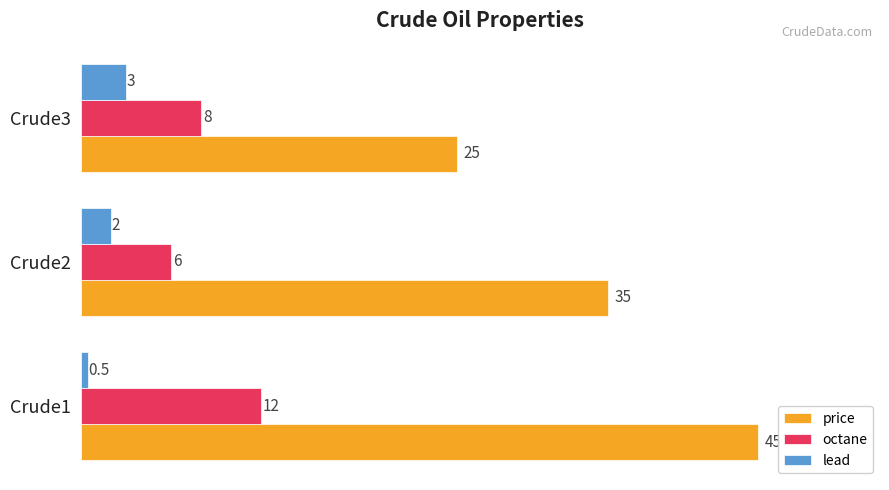

At which category is the sum across all series the highest?

Crude1